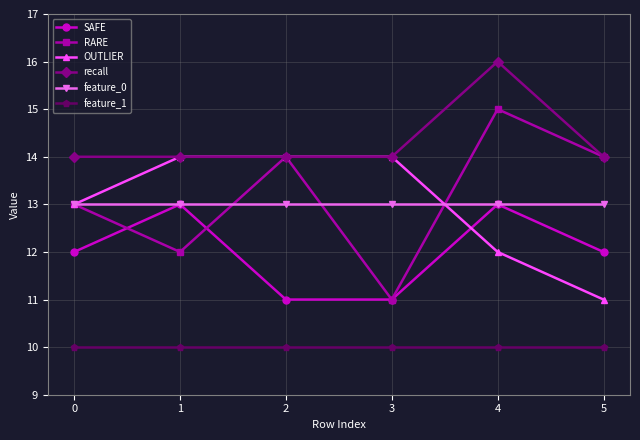

Reading right to left, what are all the values shown in this chart?

SAFE: 5=12	4=13	3=11	2=11	1=13	0=12
RARE: 5=14	4=15	3=11	2=14	1=12	0=13
OUTLIER: 5=11	4=12	3=14	2=14	1=14	0=13
recall: 5=14	4=16	3=14	2=14	1=14	0=14
feature_0: 5=13	4=13	3=13	2=13	1=13	0=13
feature_1: 5=10	4=10	3=10	2=10	1=10	0=10